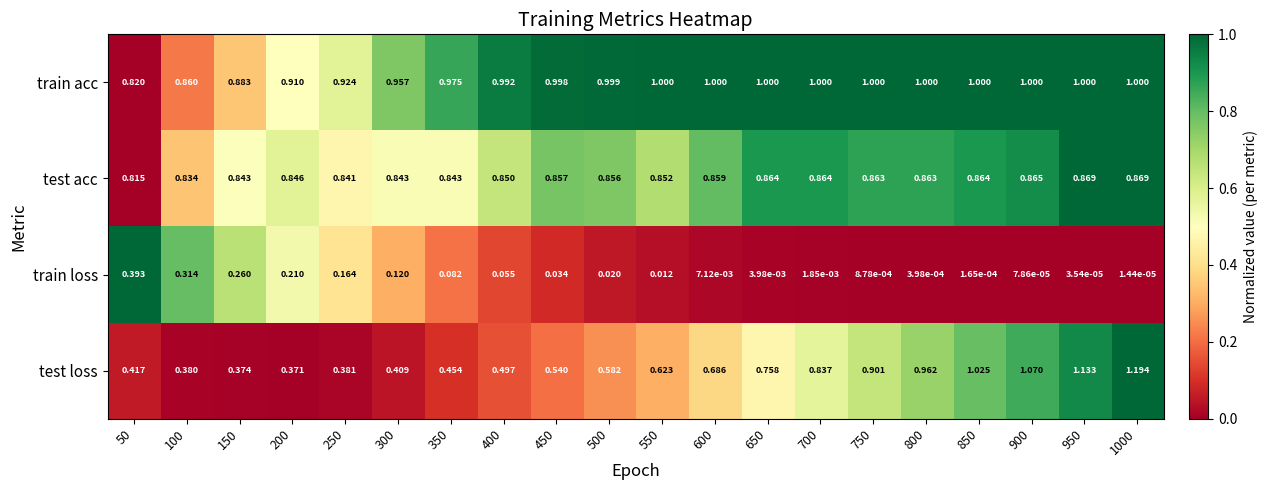

Rank the series by their maximum value, from highest to lowest.

test loss, train acc, test acc, train loss